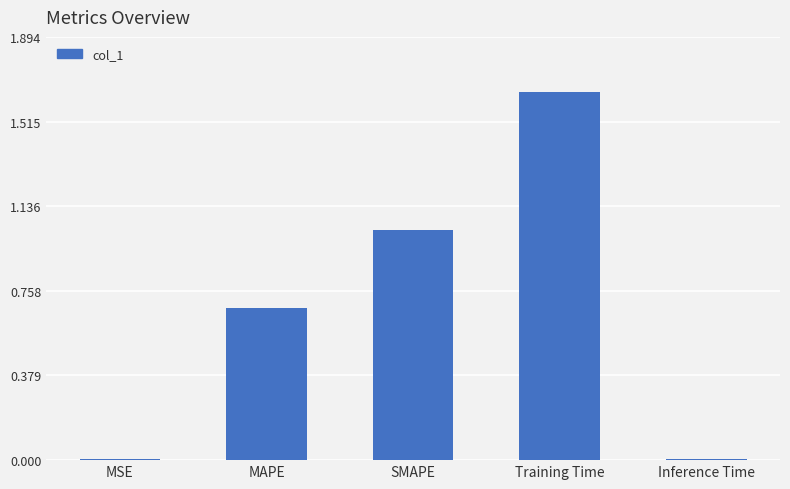

Between SMAPE and Training Time, which is larger?

Training Time